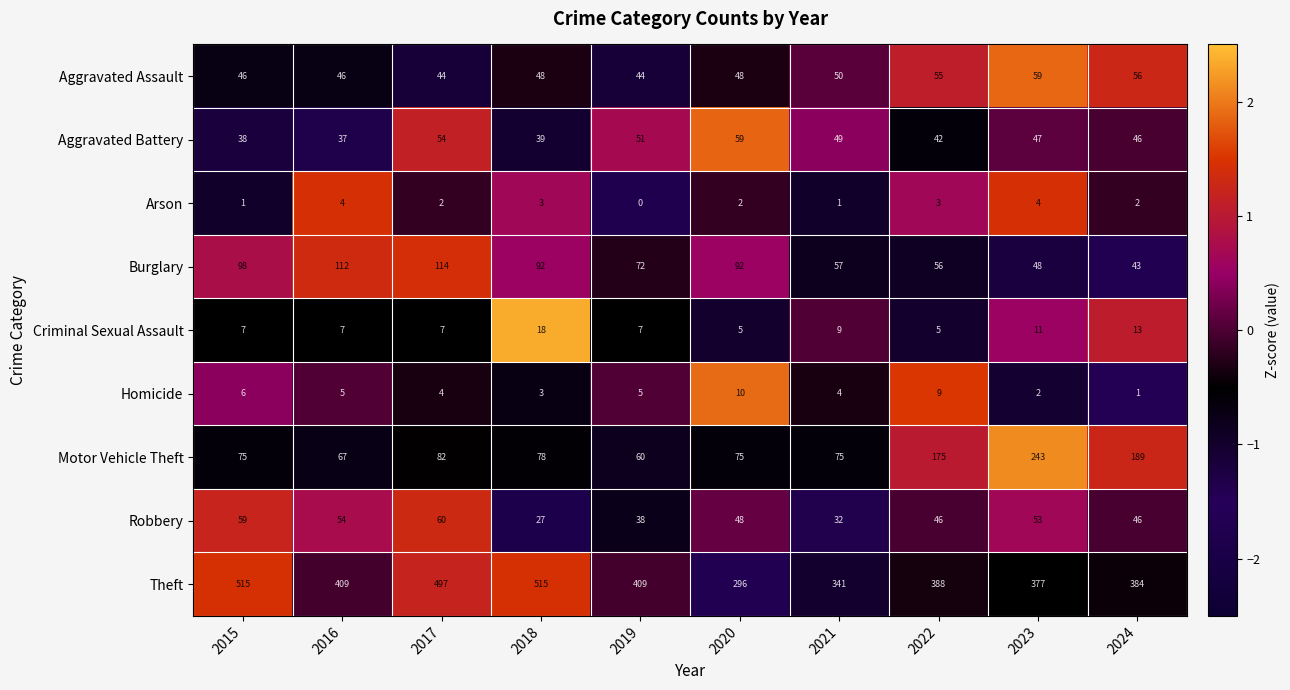

Which series has the largest range (max minus min)?

Theft